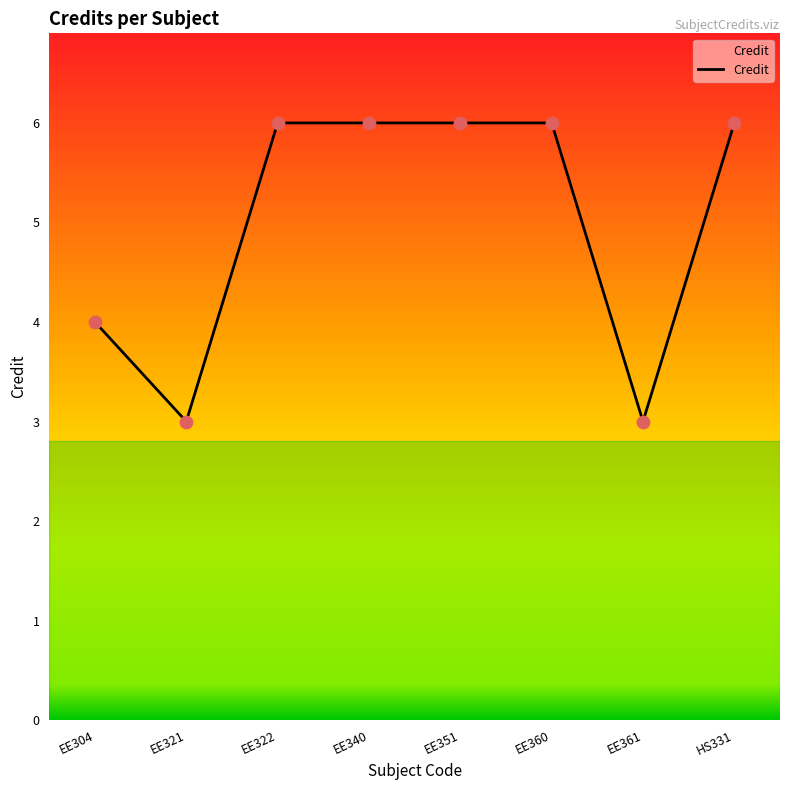

Approximately how many times larger is the value at EE351 compared to EE340?

1.0